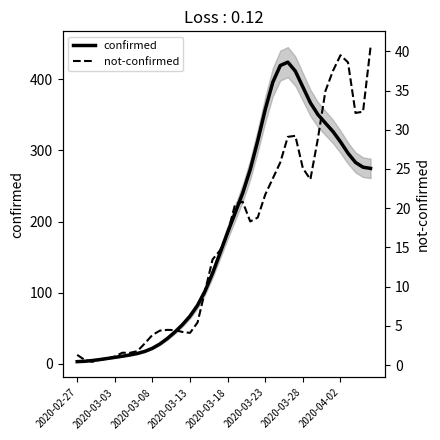

True or false: confirmed and not-confirmed cross at least once.

False